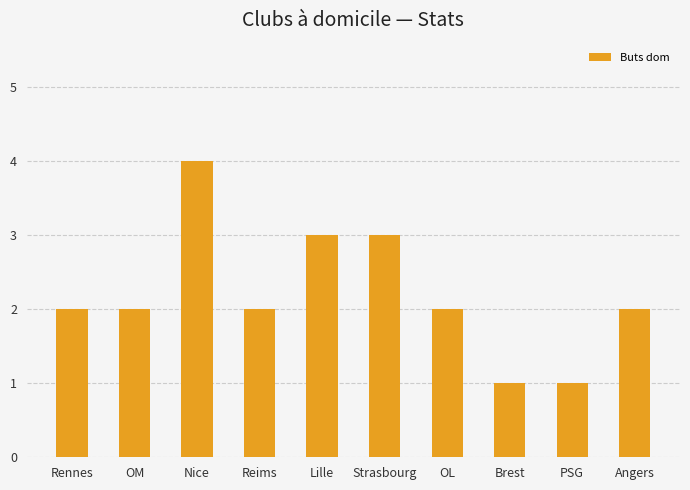

Reading right to left, list all the values displayed in this chart.

2	1	1	2	3	3	2	4	2	2